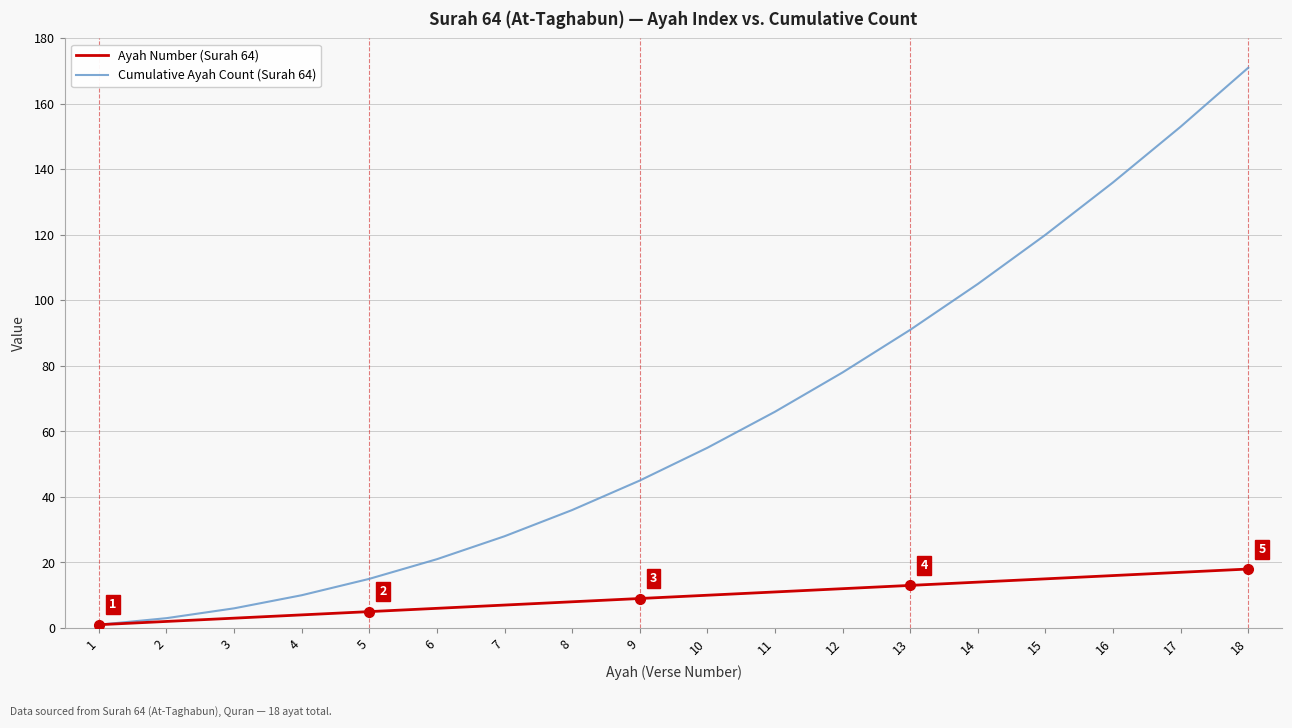

Rank the series at 14 from highest to lowest value.

Cumulative Ayah Count (Surah 64), Ayah Number (Surah 64)